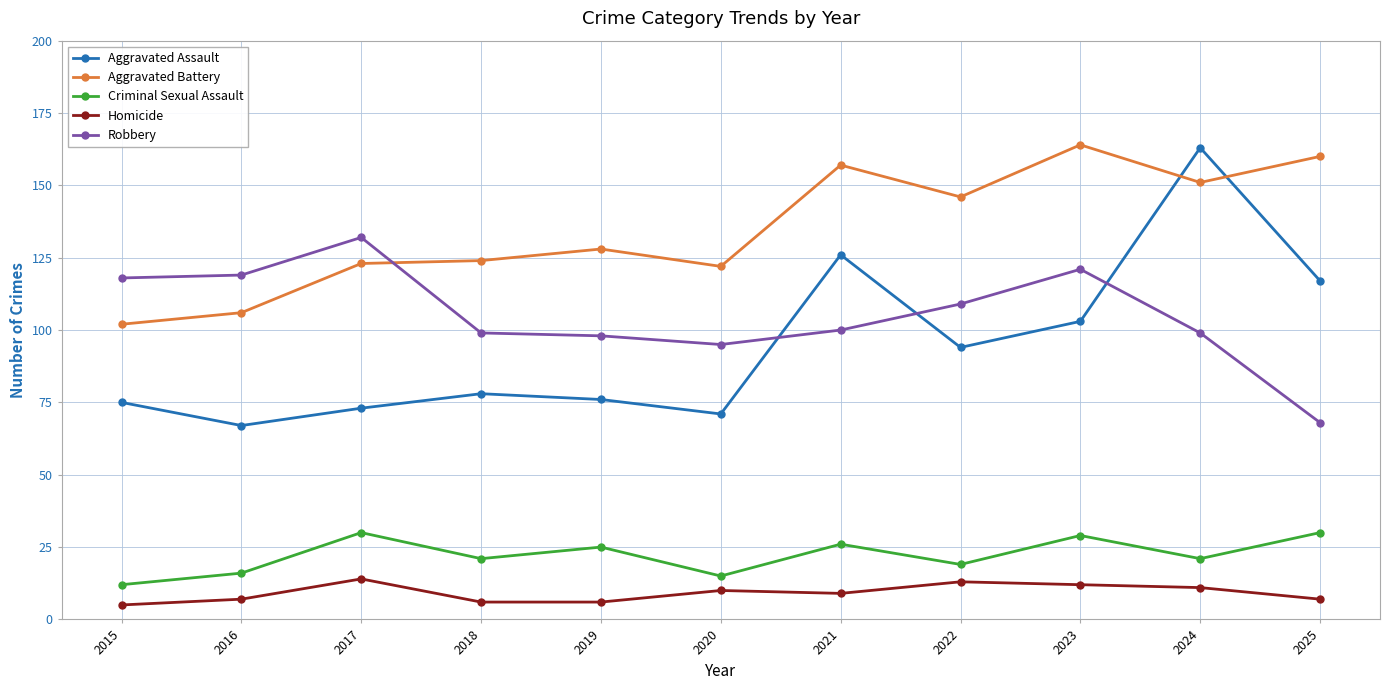

True or false: Criminal Sexual Assault has a value of 30 at 2017.

True